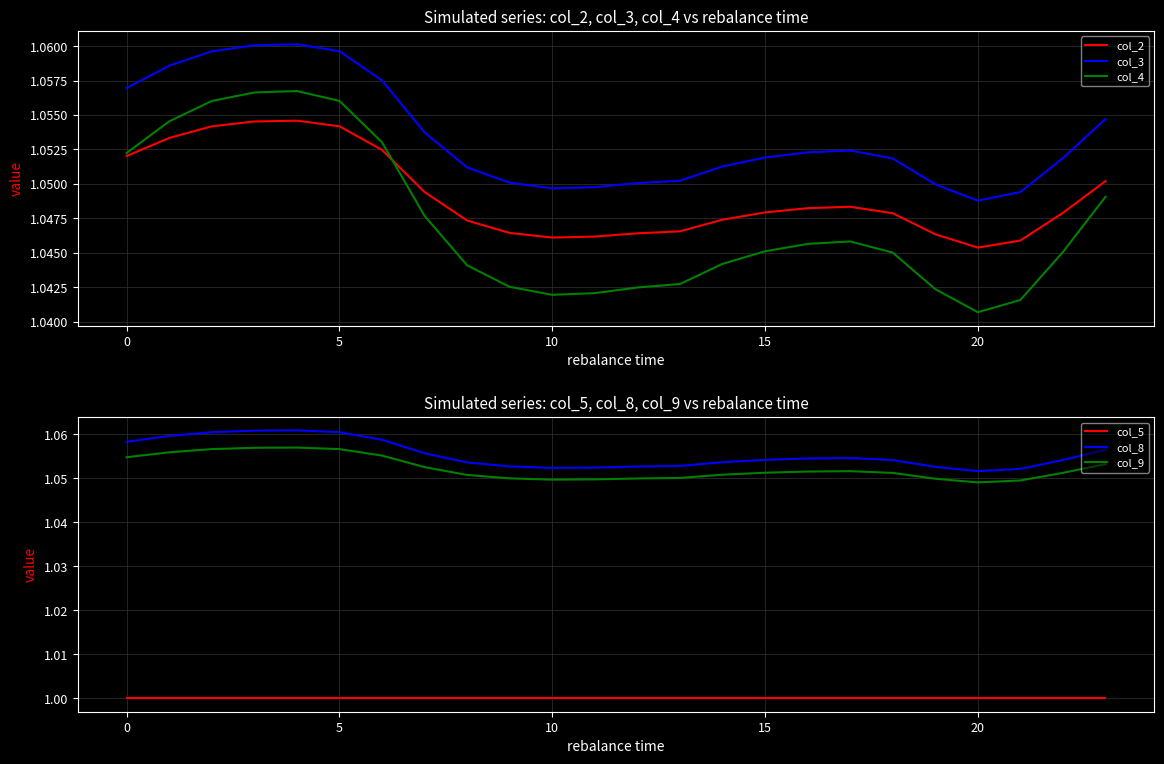

The value of col_3 at 23 is 1.1. True or false?

True